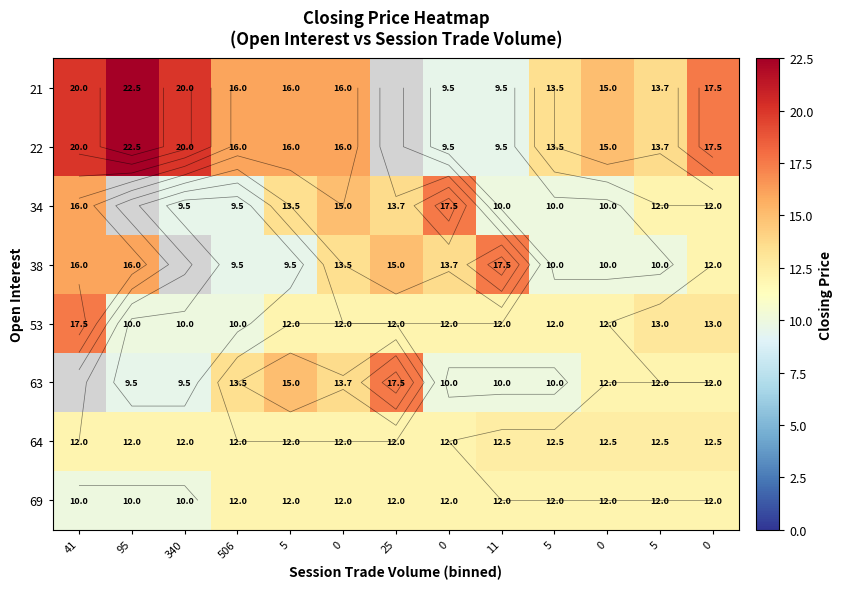

The 69 series shows 10.0 at 41. True or false?

True